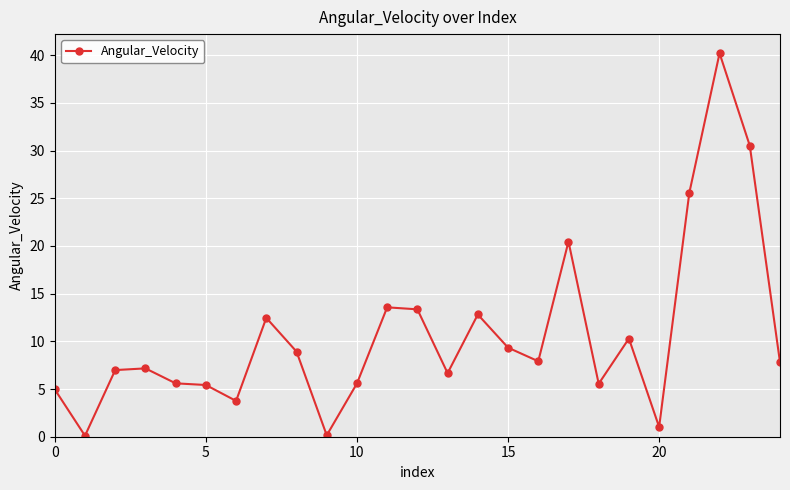

What is the value of the 1st point from the left?

5.0